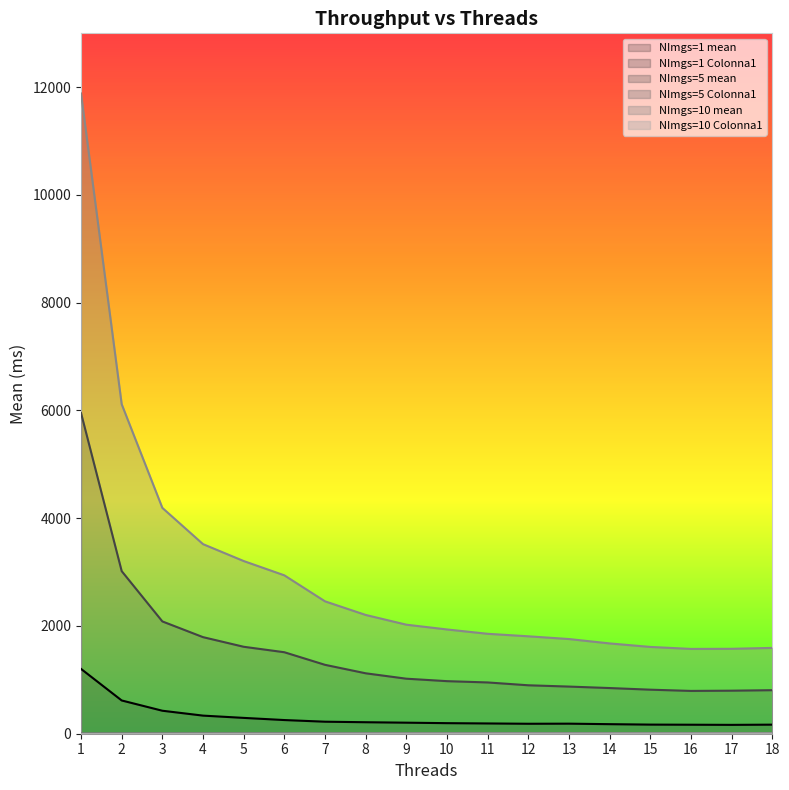

At which category does NImgs=5 mean reach its first local valley?

16